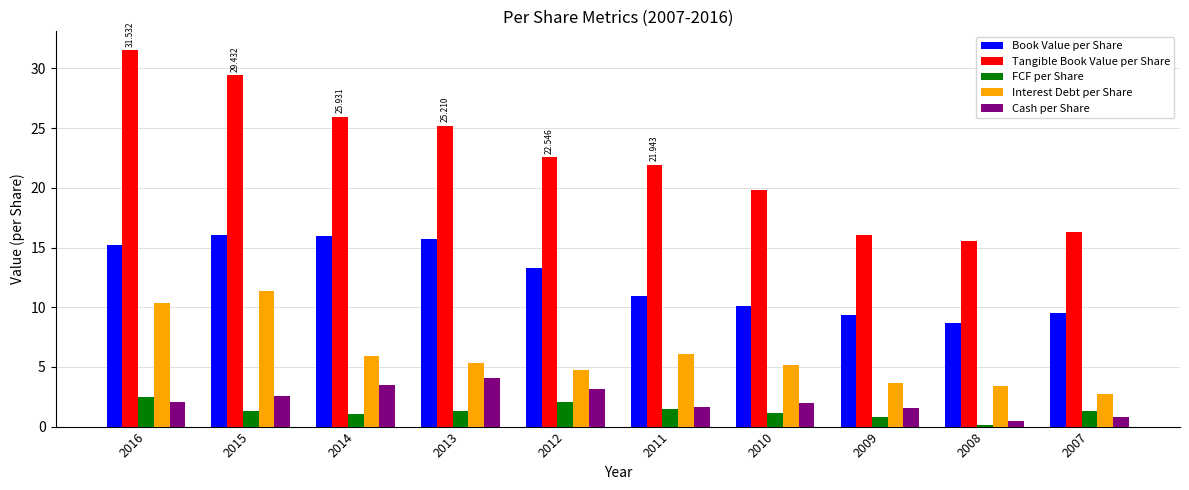

Is the value of Tangible Book Value per Share at 2008 greater than the value of Book Value per Share at 2011?

Yes